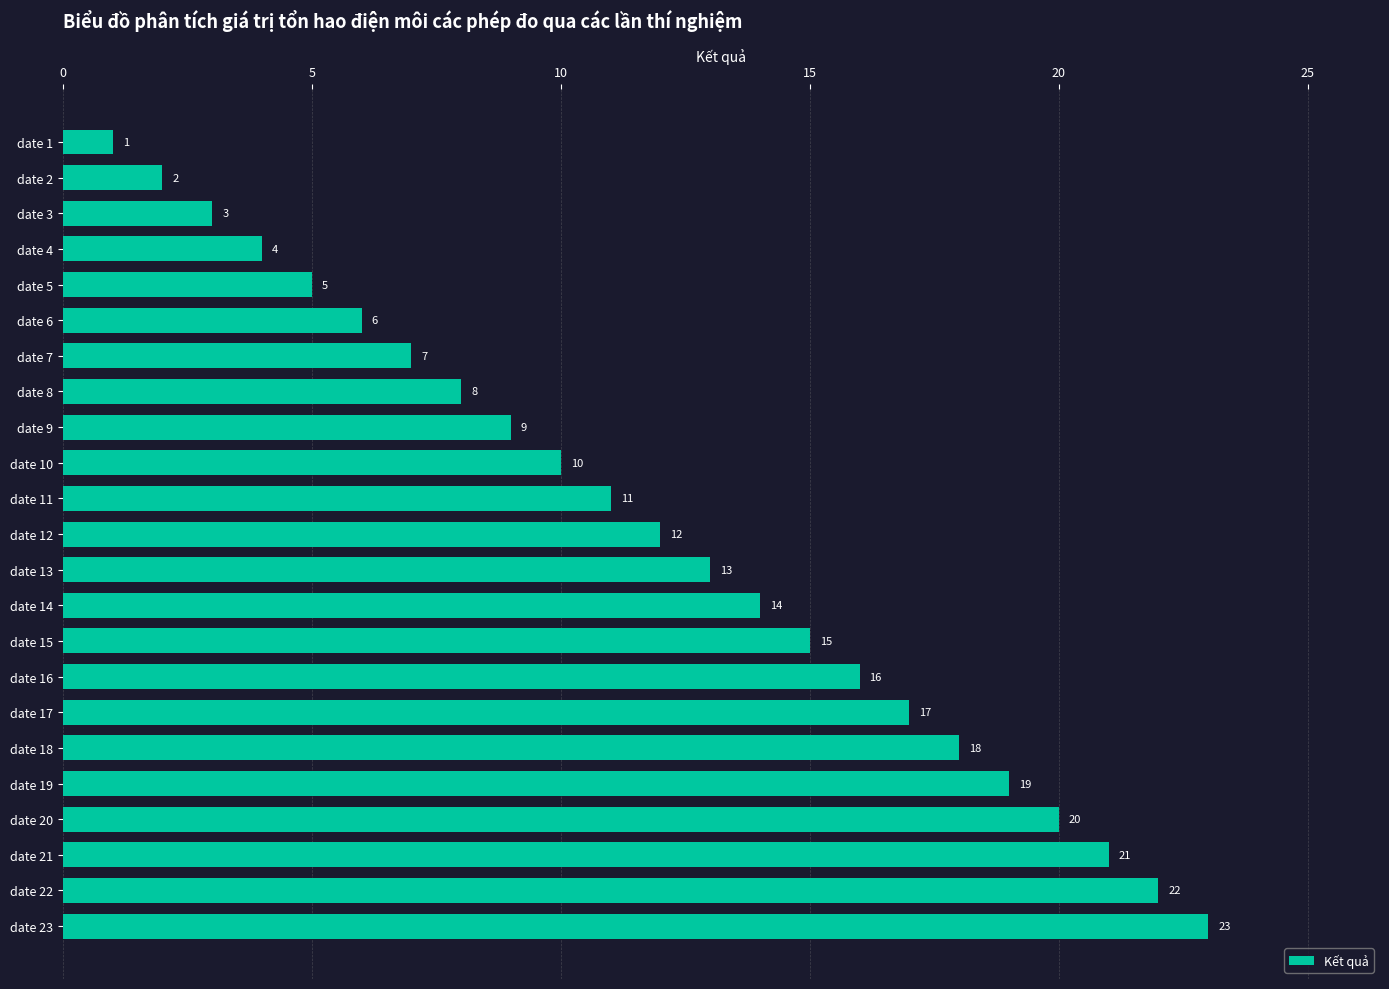

Rank the categories by value from highest to lowest.

date 23, date 22, date 21, date 20, date 19, date 18, date 17, date 16, date 15, date 14, date 13, date 12, date 11, date 10, date 9, date 8, date 7, date 6, date 5, date 4, date 3, date 2, date 1